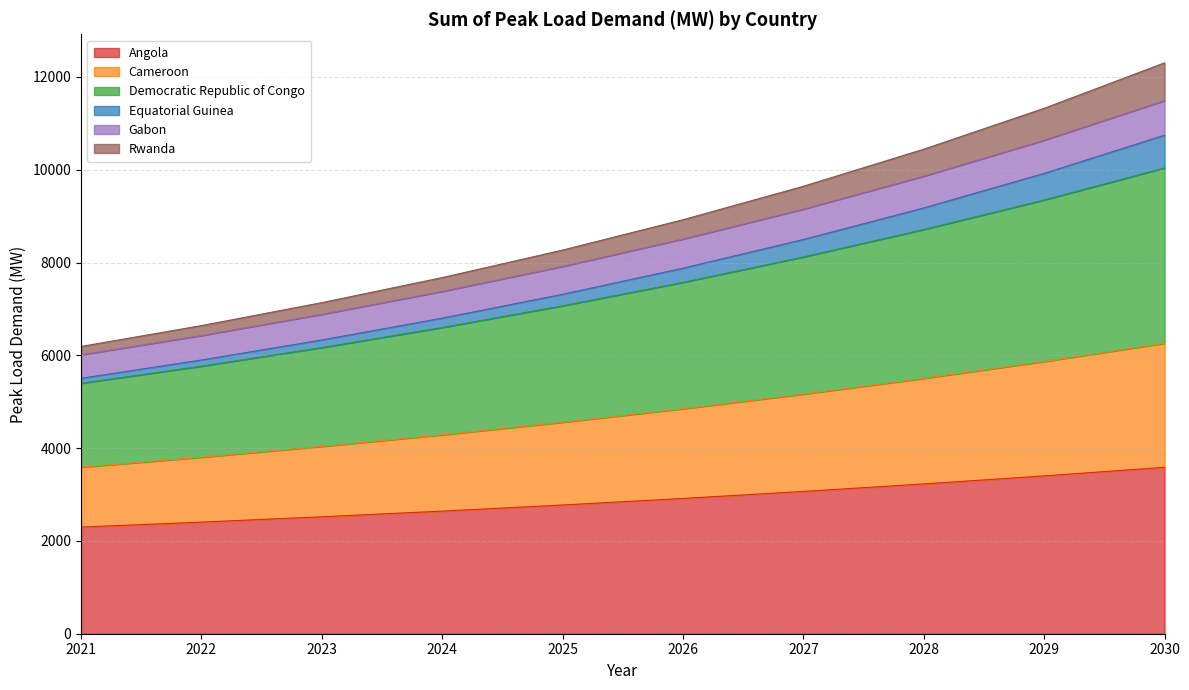

Is it true that Gabon equals 9860 at 2028?

True